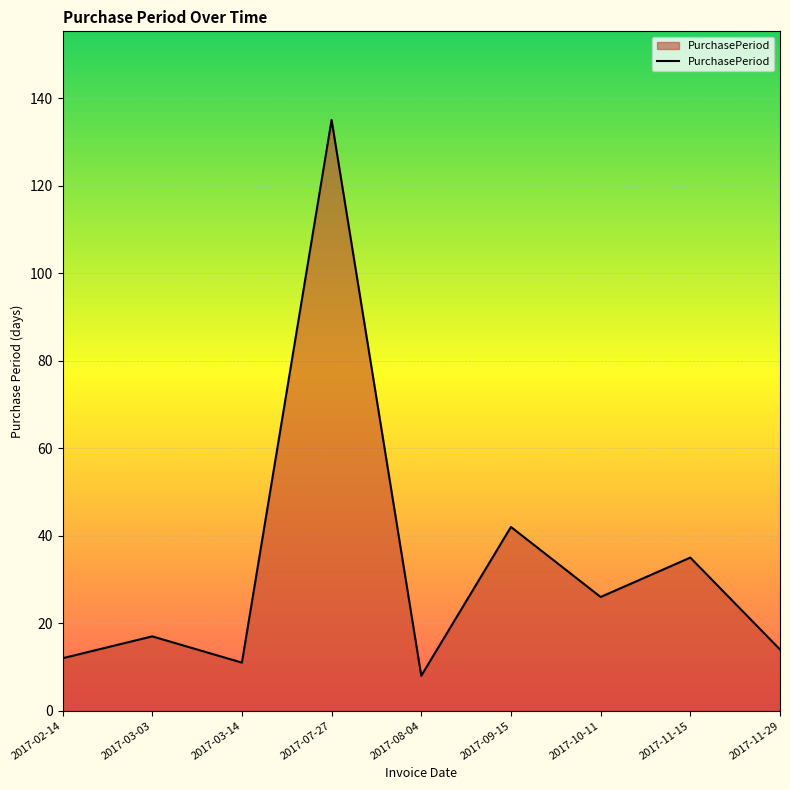

What is the smallest value displayed?

8